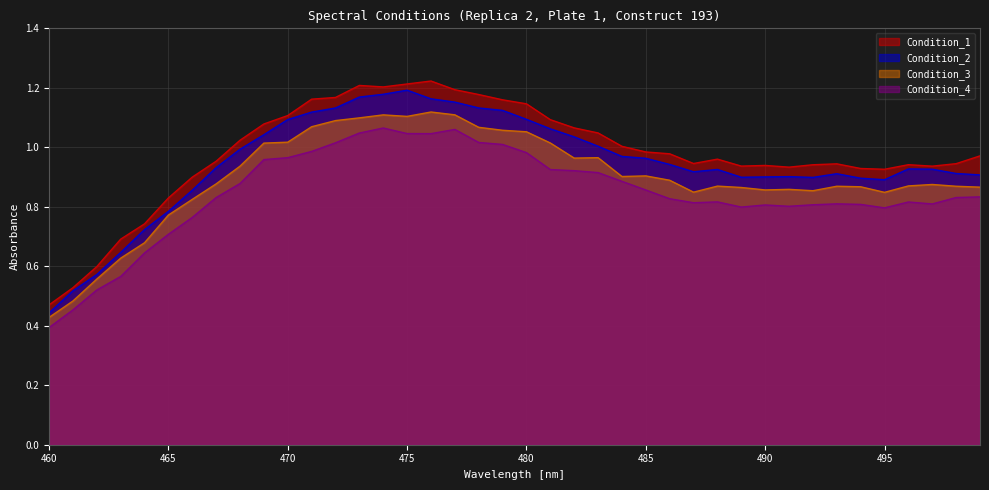

Reading right to left, extract all data points from this chart.

Condition_1: 1.0	0.9	0.9	0.9	0.9	0.9	0.9	0.9	0.9	0.9	0.9	1.0	0.9	1.0	1.0	1.0	1.0	1.1	1.1	1.1	1.2	1.2	1.2	1.2	1.2	1.2	1.2	1.2	1.2	1.1	1.1	1.0	1.0	0.9	0.8	0.7	0.7	0.6	0.5	0.5
Condition_2: 0.9	0.9	0.9	0.9	0.9	0.9	0.9	0.9	0.9	0.9	0.9	0.9	0.9	0.9	1.0	1.0	1.0	1.0	1.1	1.1	1.1	1.1	1.2	1.2	1.2	1.2	1.2	1.1	1.1	1.1	1.0	1.0	0.9	0.9	0.8	0.7	0.6	0.6	0.5	0.4
Condition_3: 0.9	0.9	0.9	0.9	0.8	0.9	0.9	0.9	0.9	0.9	0.9	0.9	0.8	0.9	0.9	0.9	1.0	1.0	1.0	1.1	1.1	1.1	1.1	1.1	1.1	1.1	1.1	1.1	1.1	1.0	1.0	0.9	0.9	0.8	0.8	0.7	0.6	0.6	0.5	0.4
Condition_4: 0.8	0.8	0.8	0.8	0.8	0.8	0.8	0.8	0.8	0.8	0.8	0.8	0.8	0.8	0.9	0.9	0.9	0.9	0.9	1.0	1.0	1.0	1.1	1.0	1.0	1.1	1.0	1.0	1.0	1.0	1.0	0.9	0.8	0.8	0.7	0.6	0.6	0.5	0.5	0.4